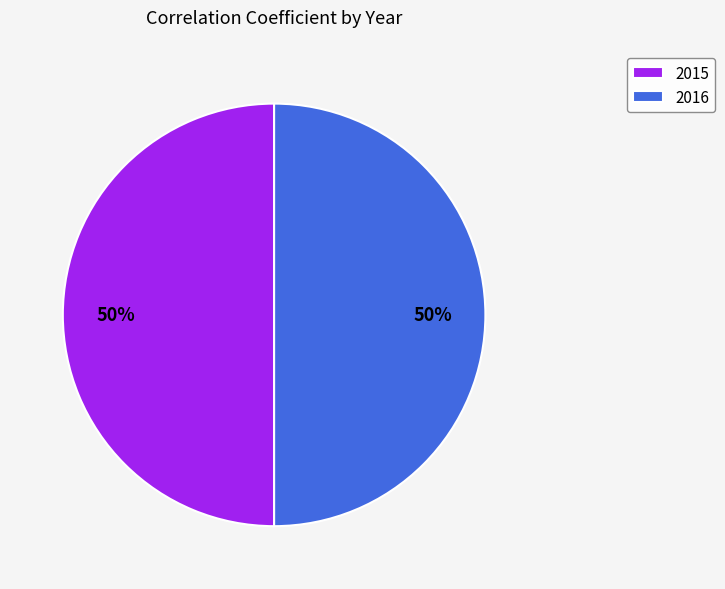

Is the sum of 2015 and 2016 greater than half?

Yes